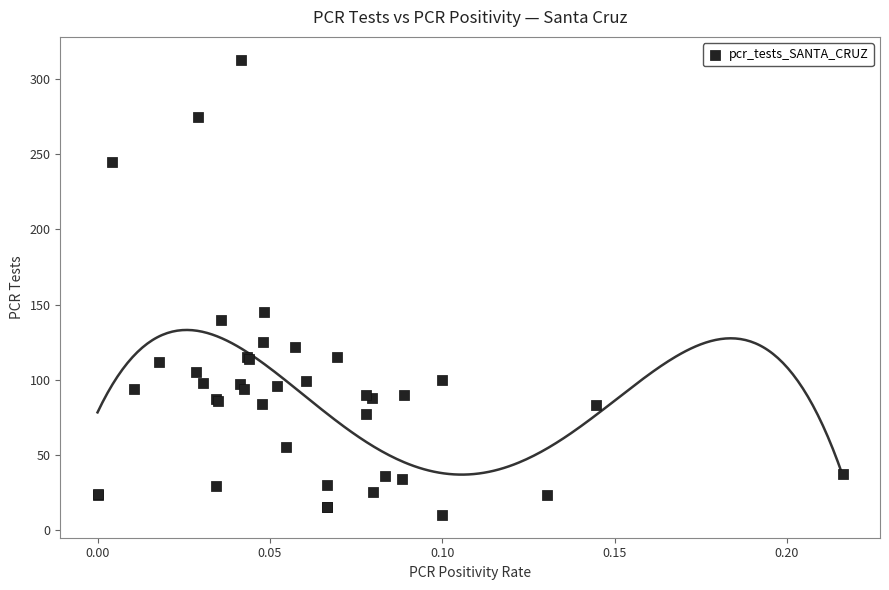

What Y value in the scatter plot is closest to 161?

145